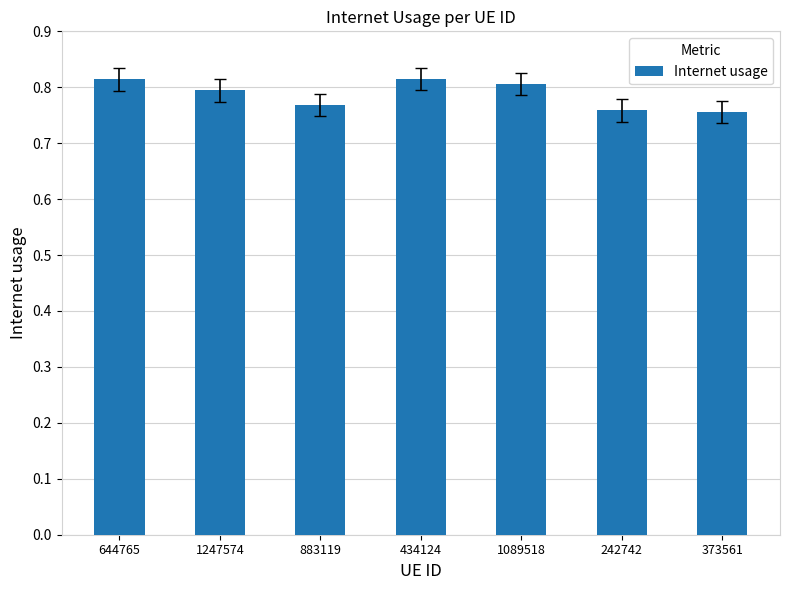

What is the sum of all values?

5.5